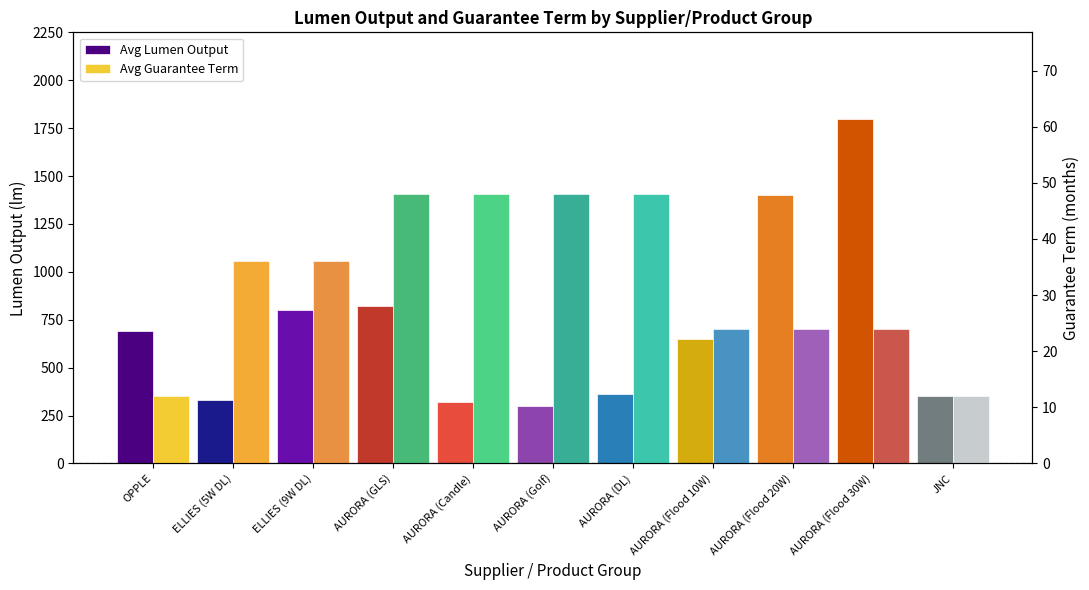

What is the difference between the maximum and minimum values in the Avg Lumen Output series?

1500